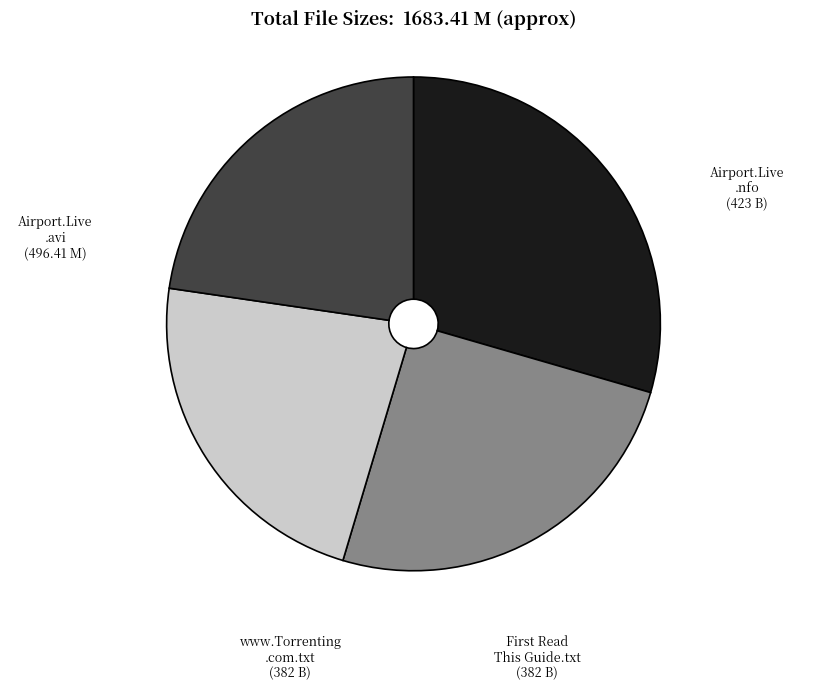

Does any single category account for the majority?

No